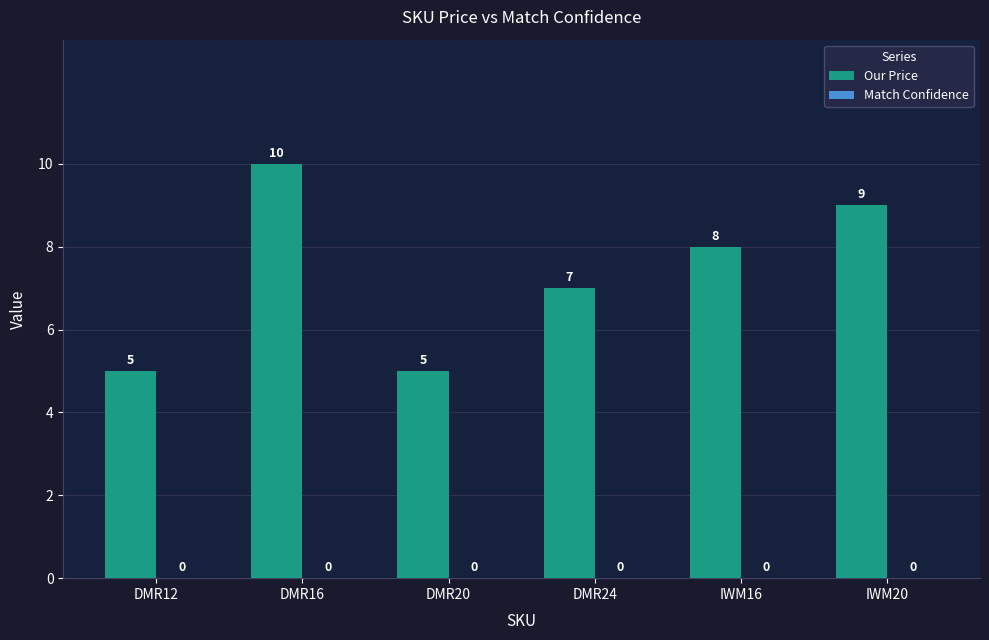

What is the ratio of the value at IWM16 to the value at DMR16?

0.8